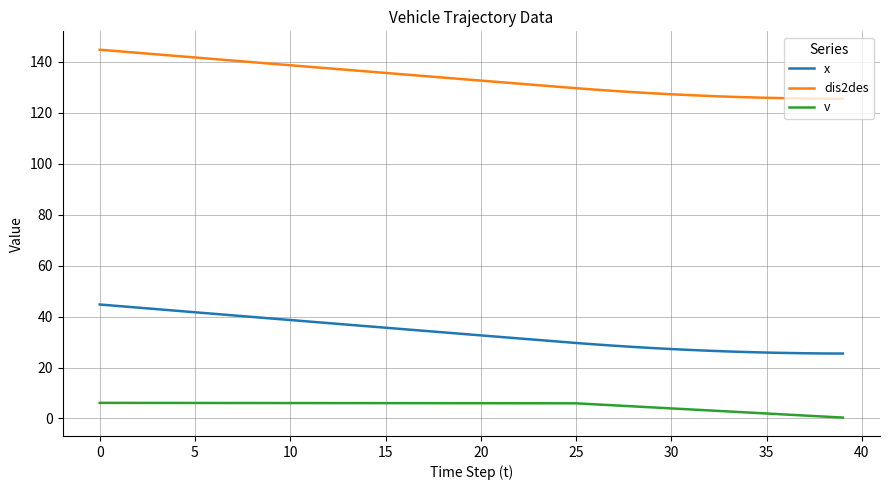

True or false: x and dis2des intersect in this chart.

False